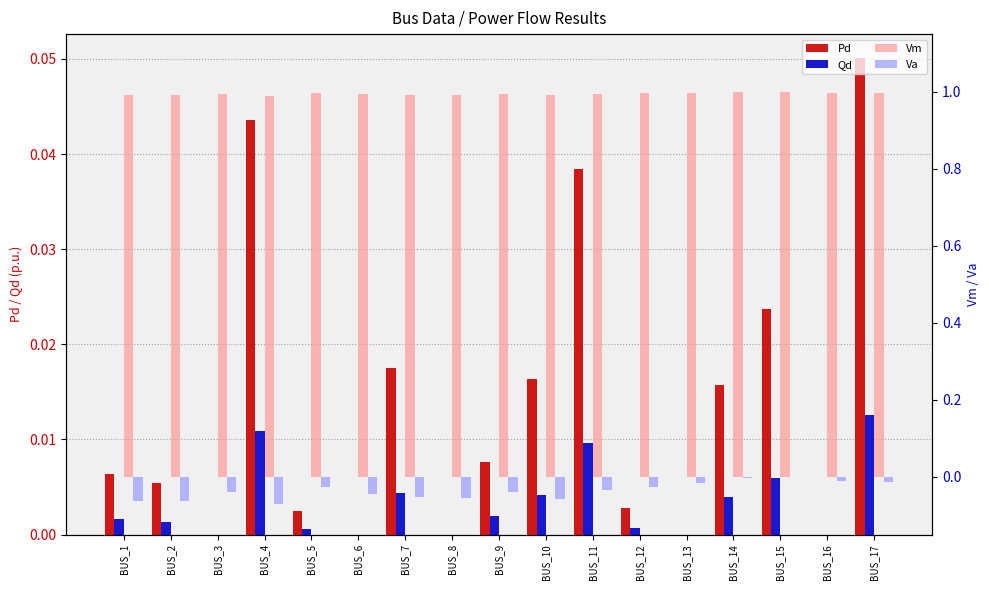

How many negative values does the Va series have?

16